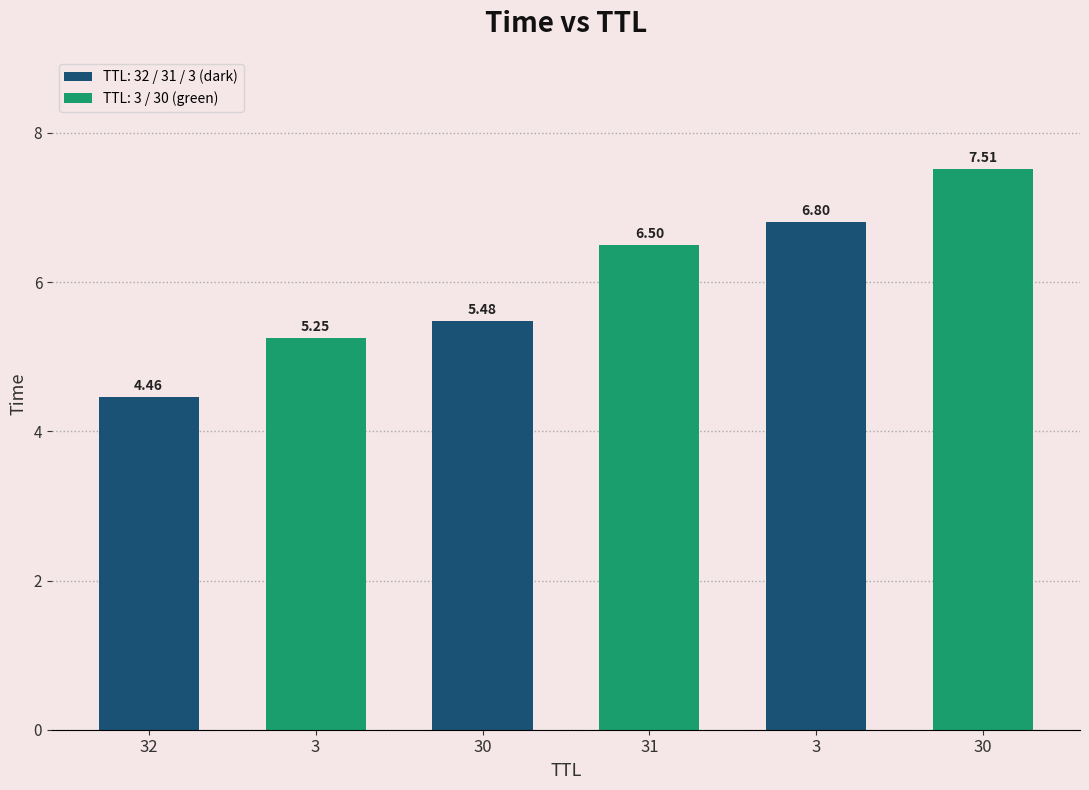

What is the label of the 3rd bar from the right?

31